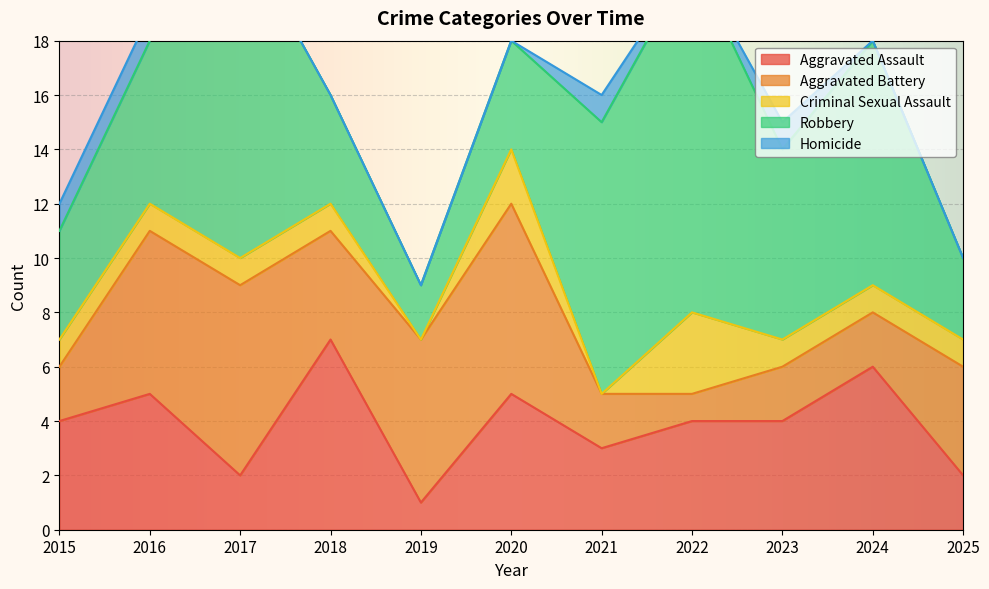

What is the value of the Criminal Sexual Assault point at the 11th from the left?

1